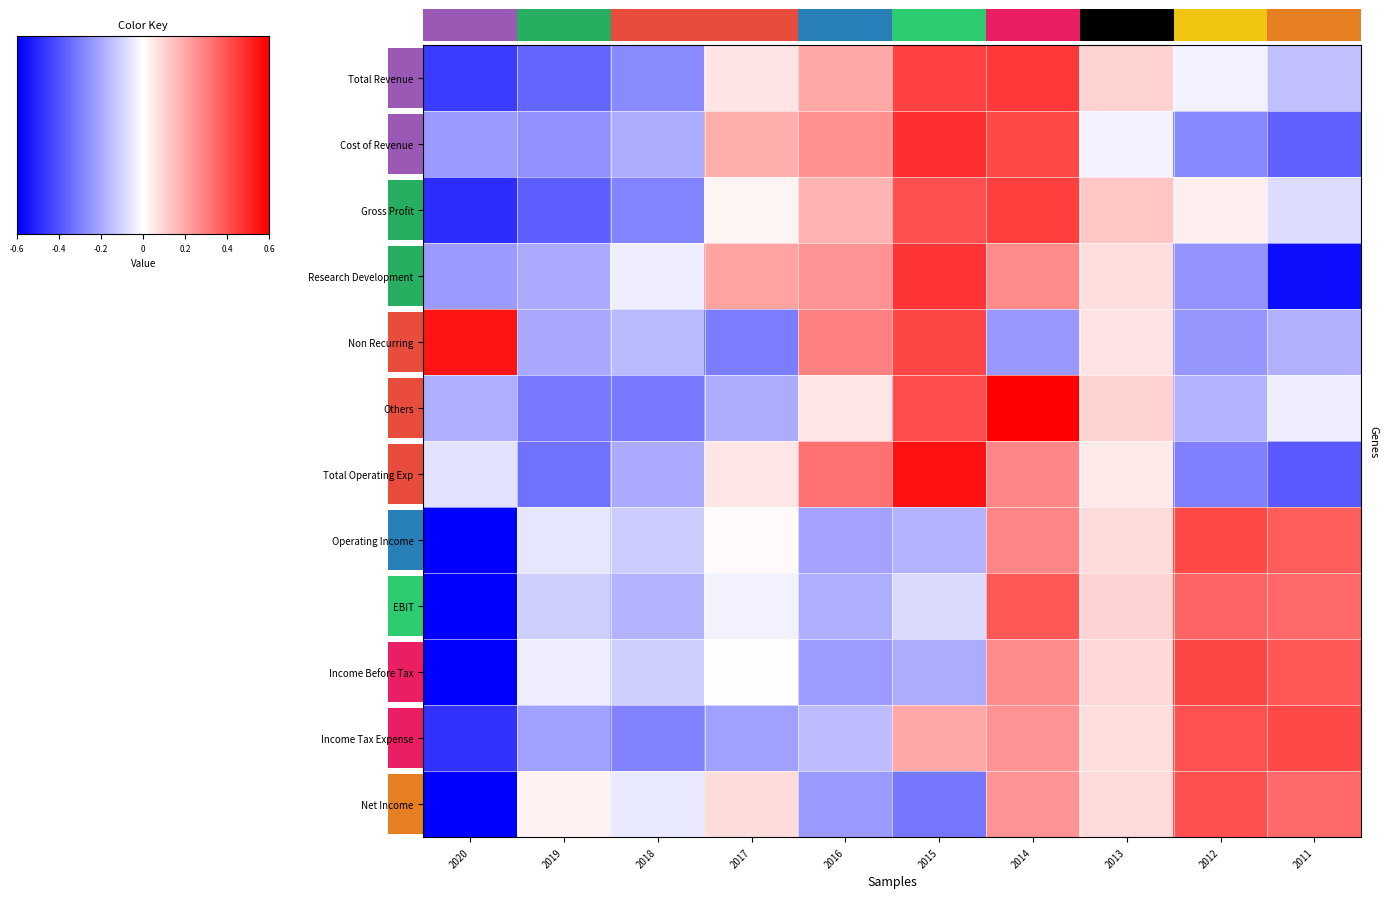

How many categories are shown in the chart?

10